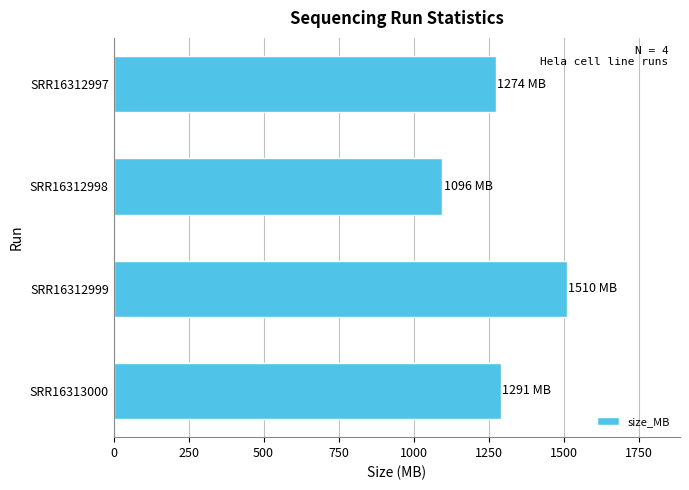

What is the ratio of the value at SRR16312999 to the value at SRR16312997?

1.2